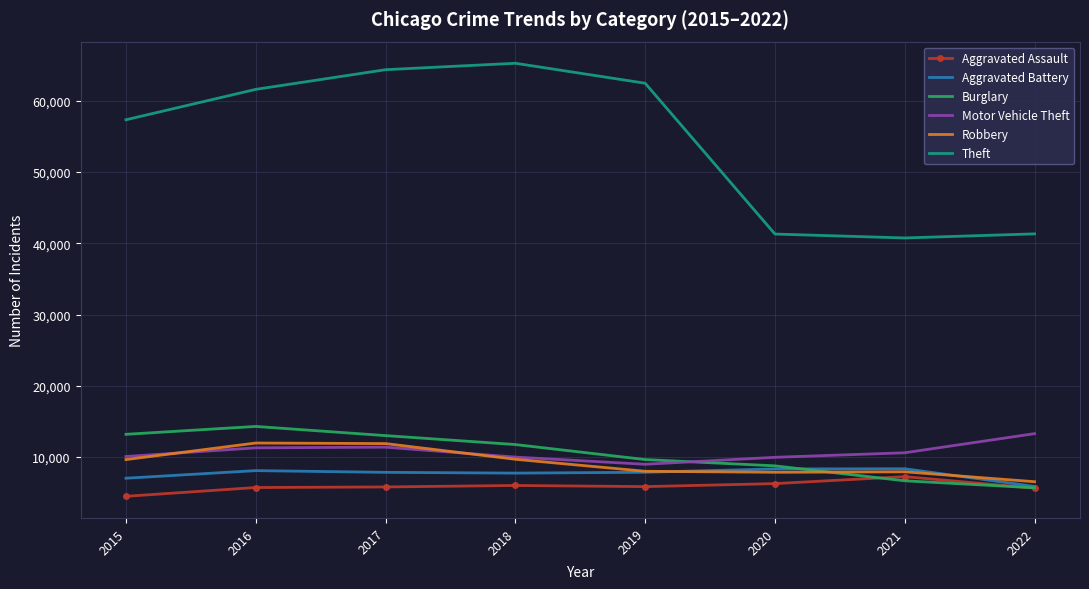

Count the number of data series in this chart.

6